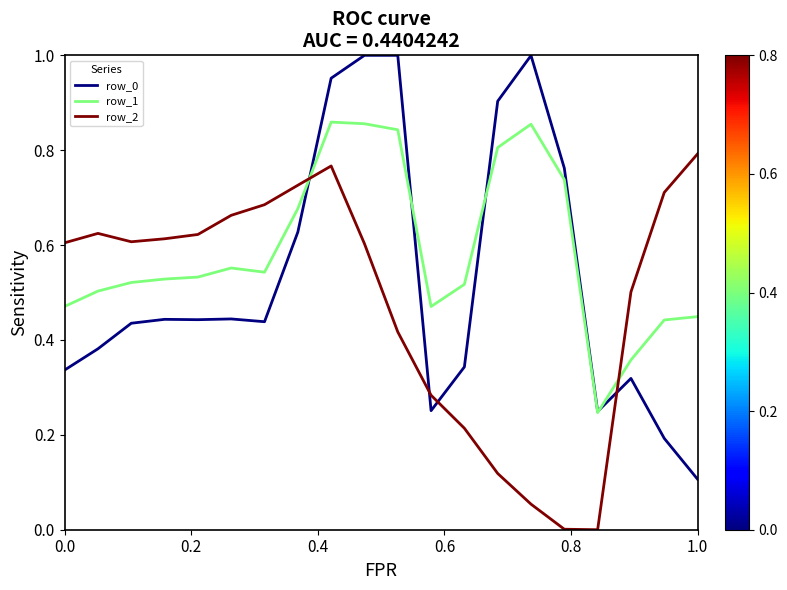

Which series has the largest total across all categories?

row_1